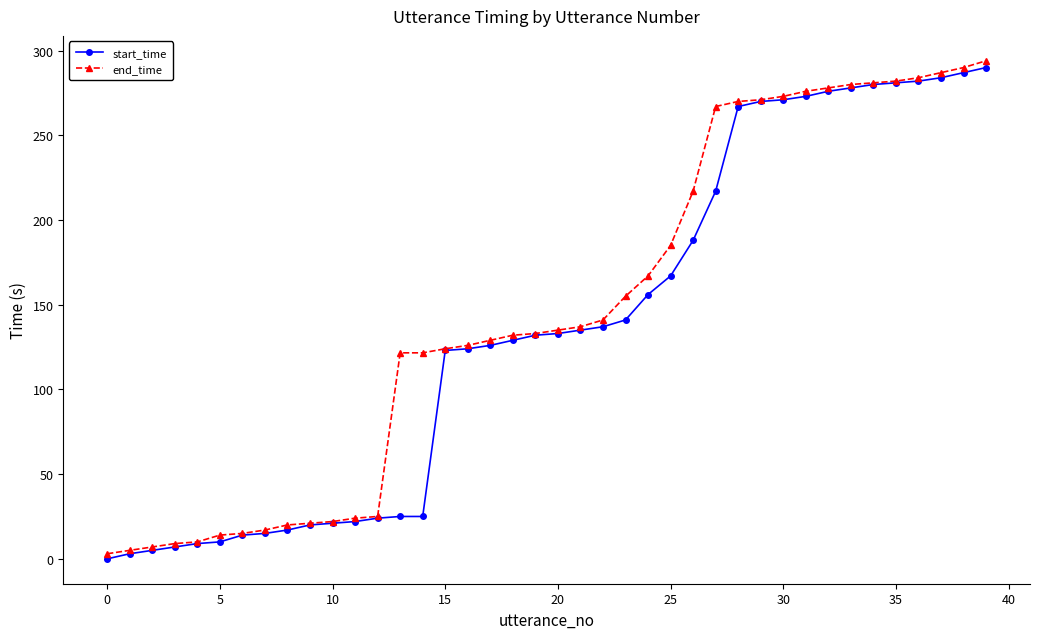

What is the highest value of the end_time series?

294.0